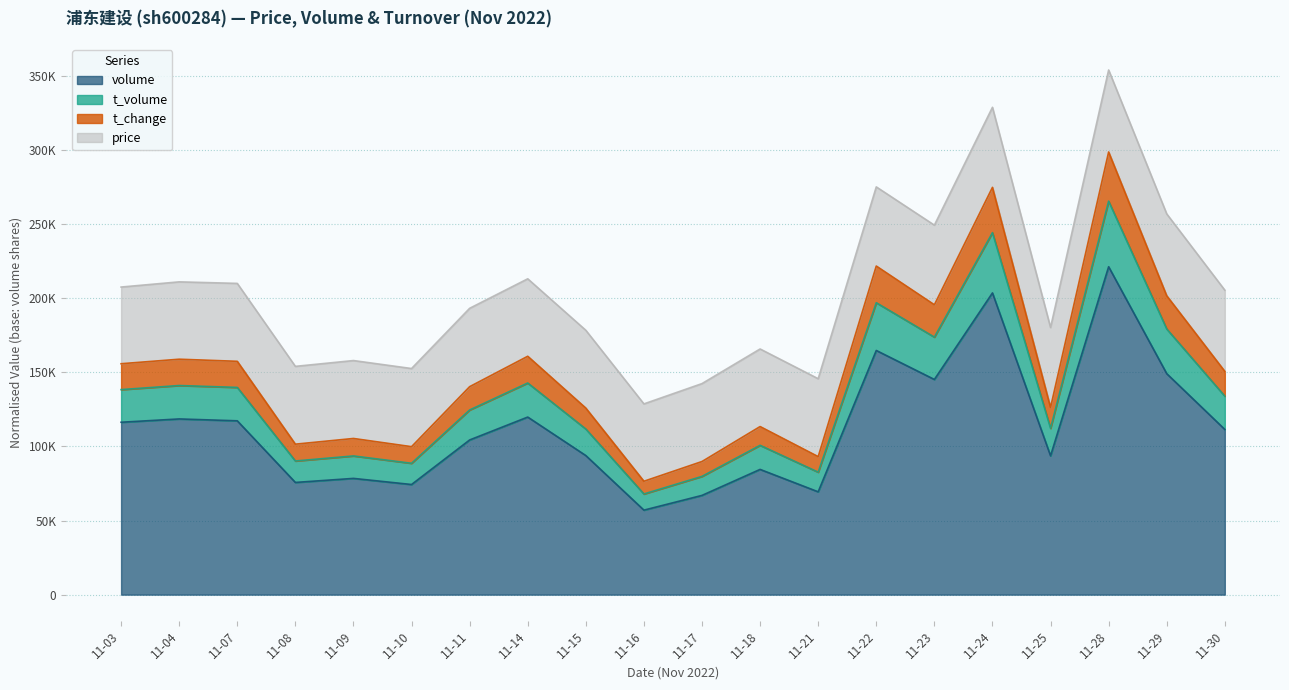

Does the chart display data point markers on the line(s)?

No